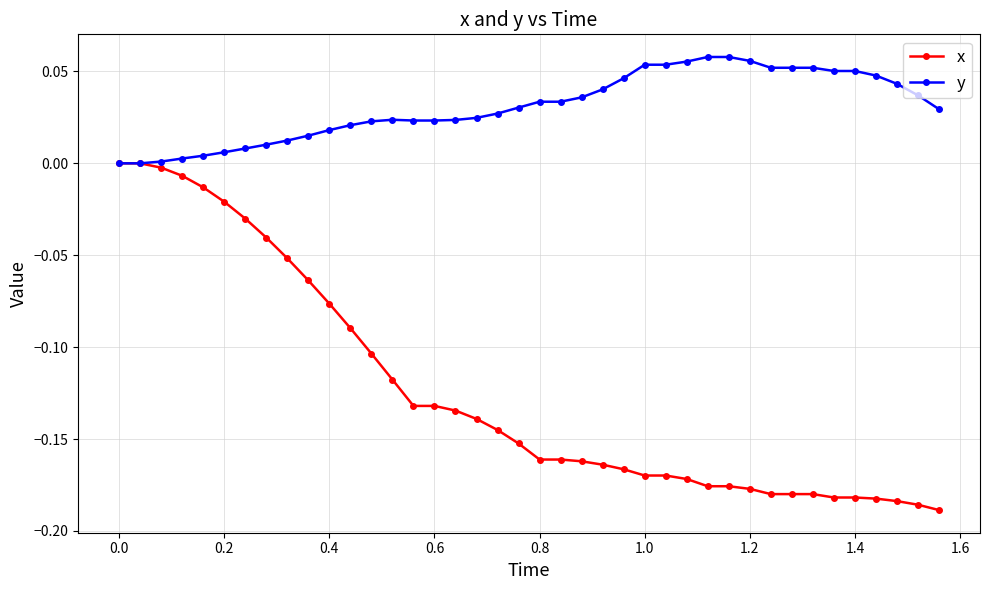

Which series has the largest range (max minus min)?

x